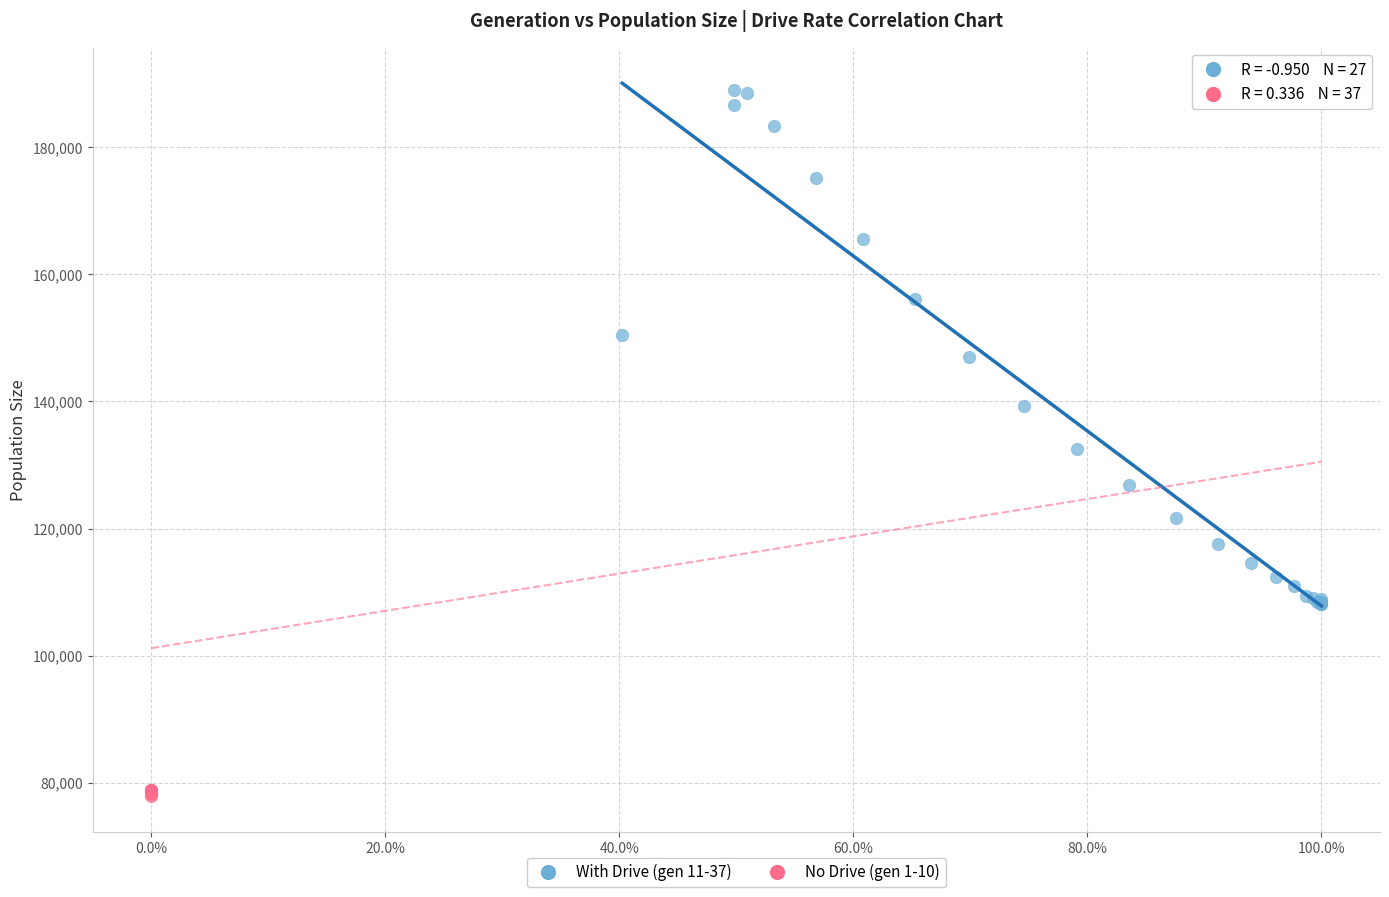

Which series has the largest Y range (max minus min)?

With Drive (gen 11-37)